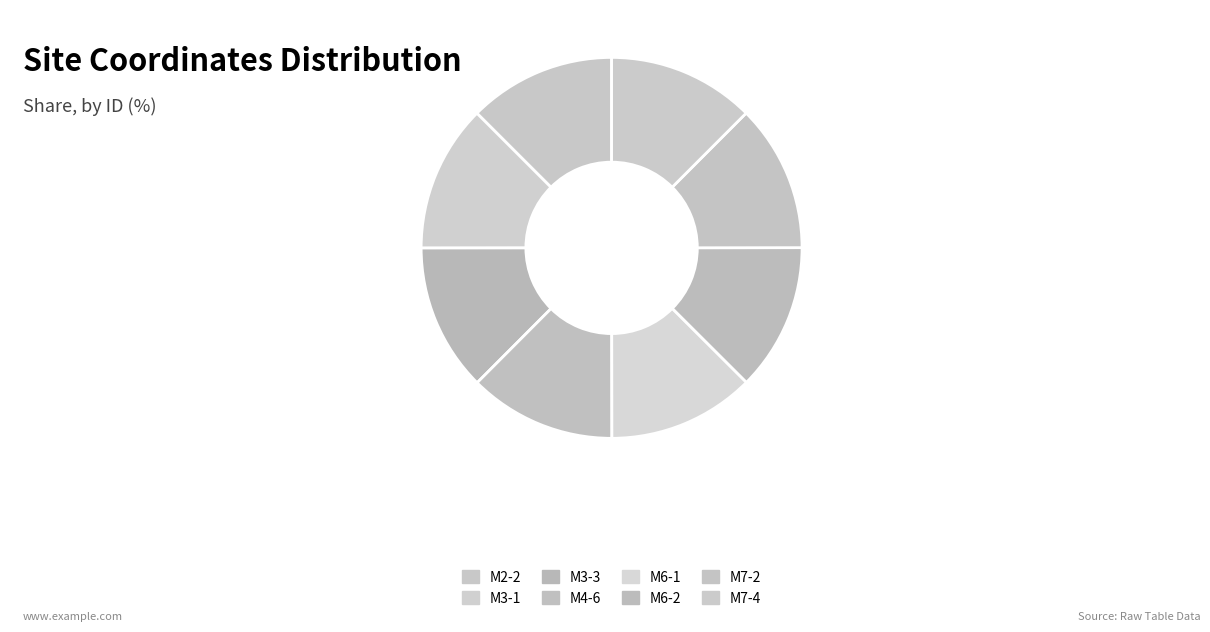

True or false: M3-3 accounts for 13% of the total.

True